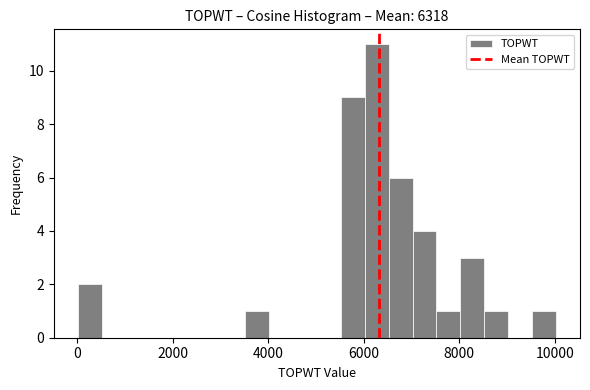

Around what value on the x-axis is the tallest bar? Give the approximate position of its centre, as read against the axis.

6200